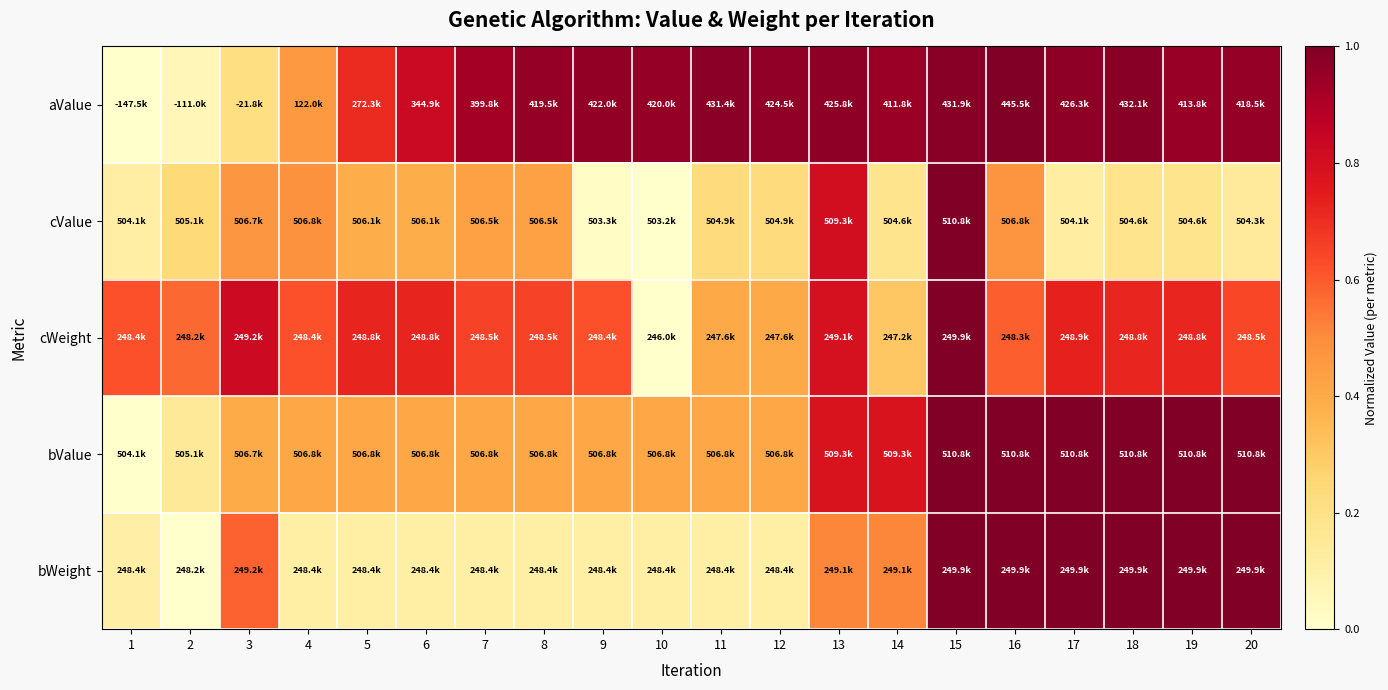

Which category has the lowest value across all series?

1